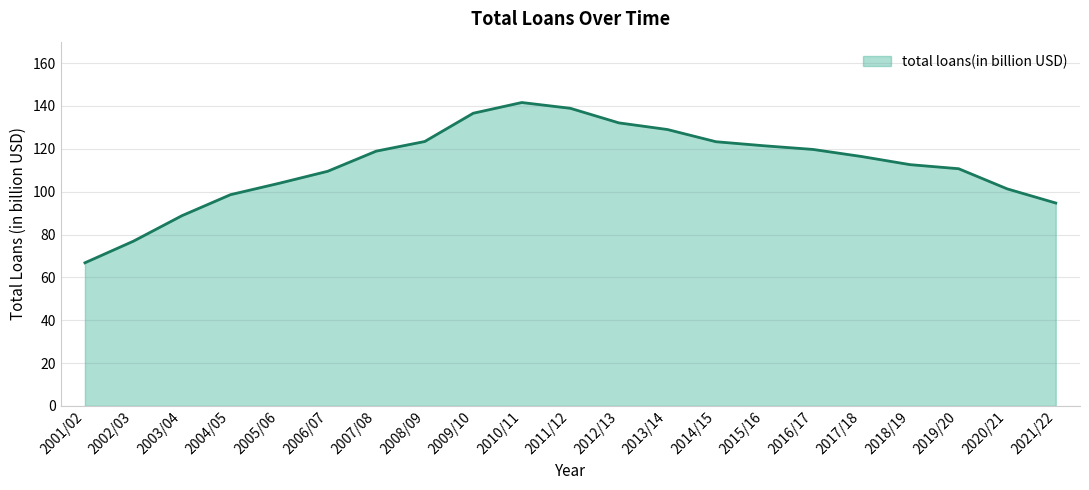

Does the chart display data point markers on the line(s)?

No